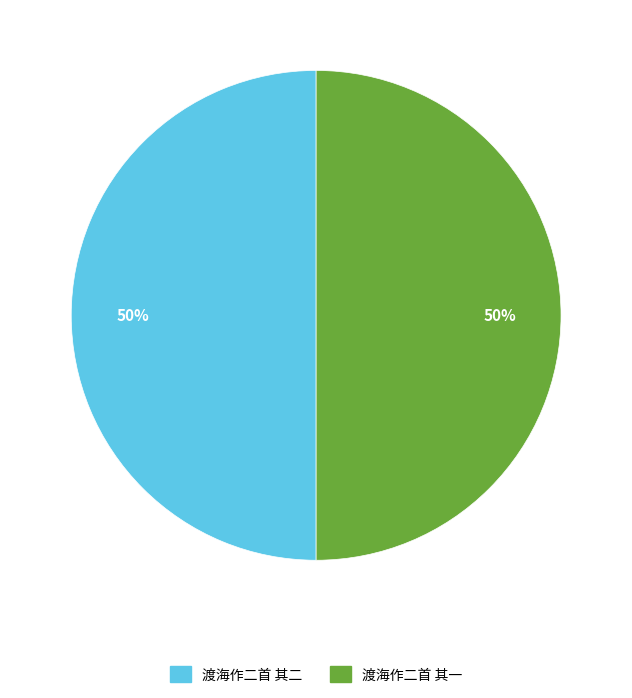

The 渡海作二首 其一 slice represents 50% of the pie. True or false?

True